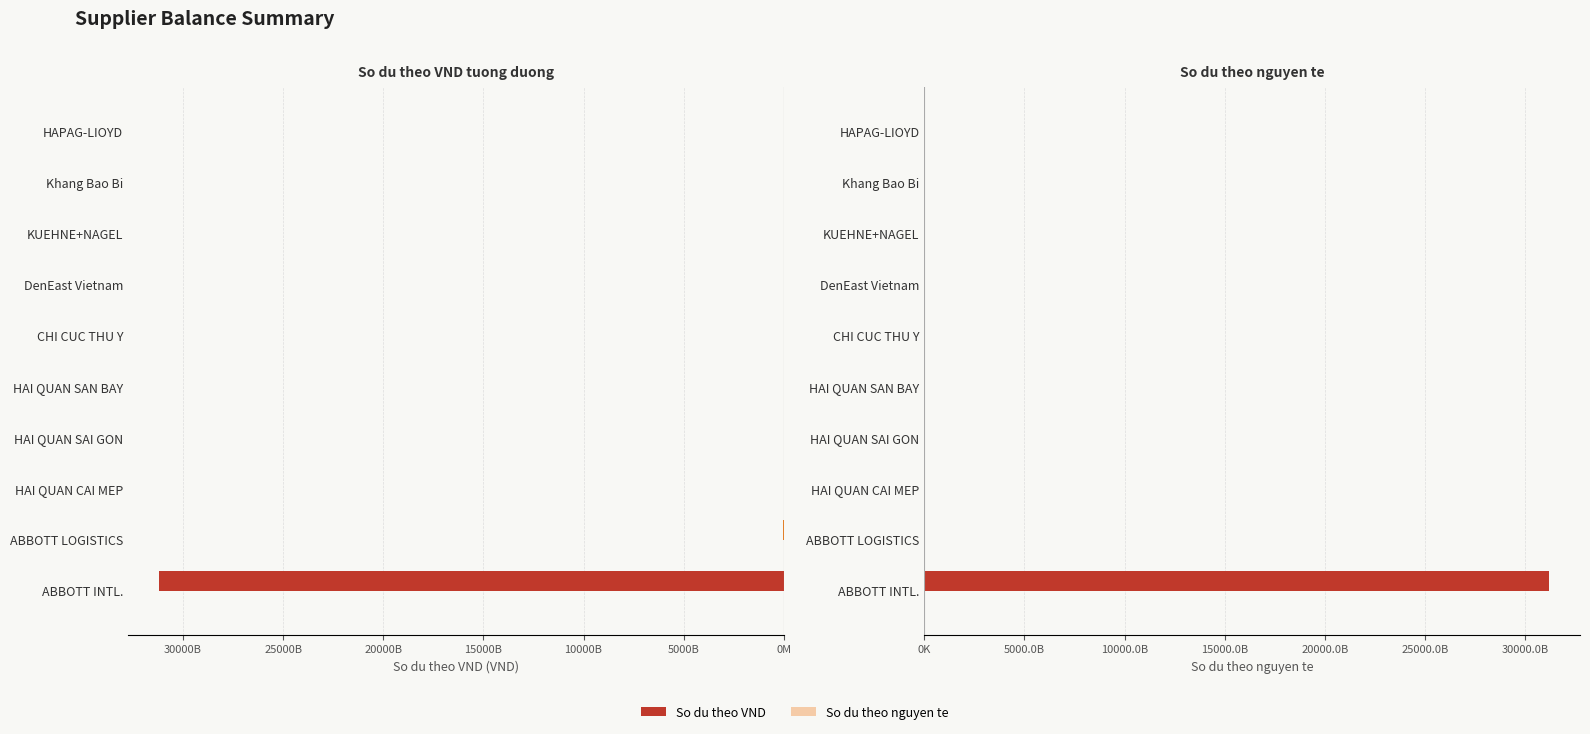

Count the number of data series in this chart.

2